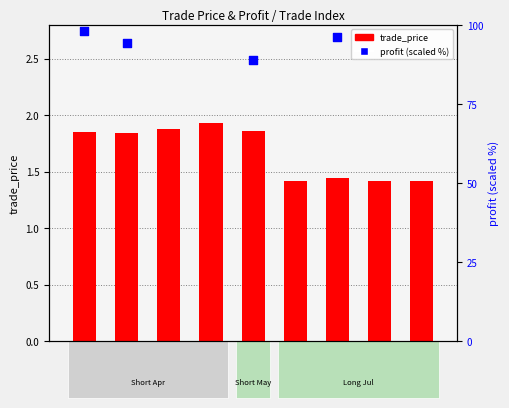

Is the value of profit (scaled %) at Trade 5 greater than the value of trade_price at Trade 3?

Yes